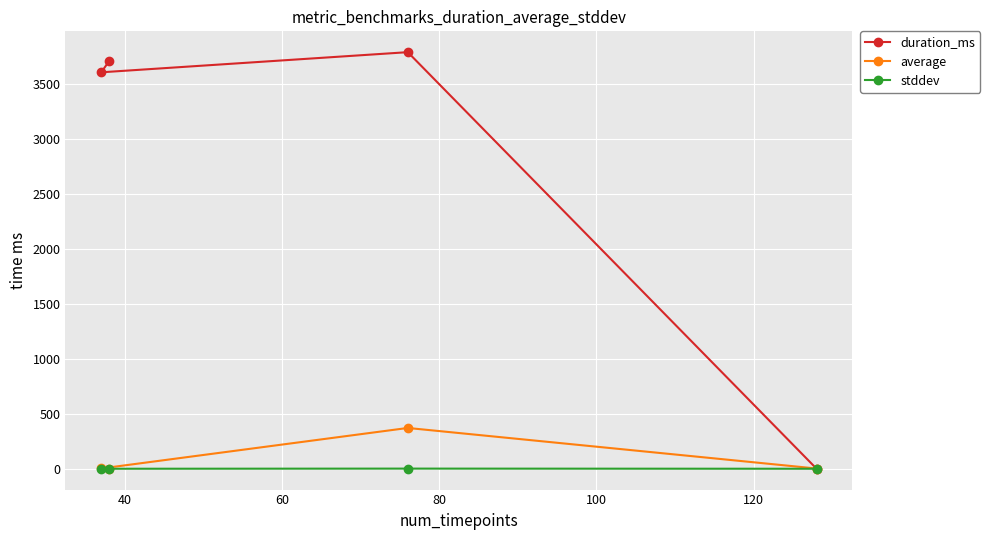

True or false: average has more than 2 points higher than both neighbors.

False